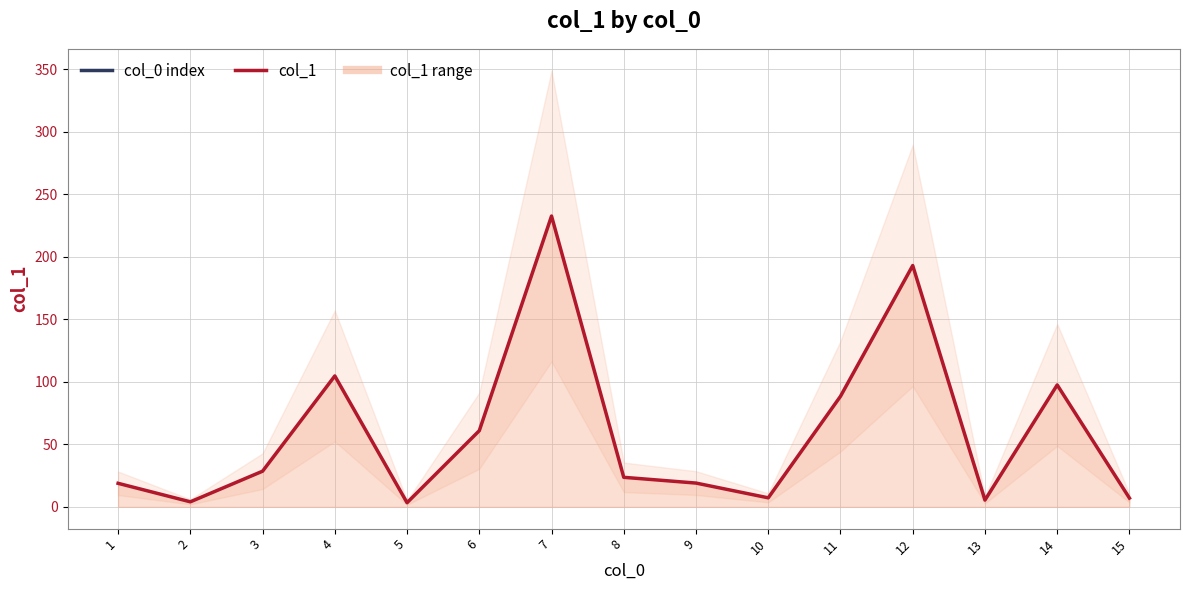

What is the difference between the values at 13 and 2?

1.4